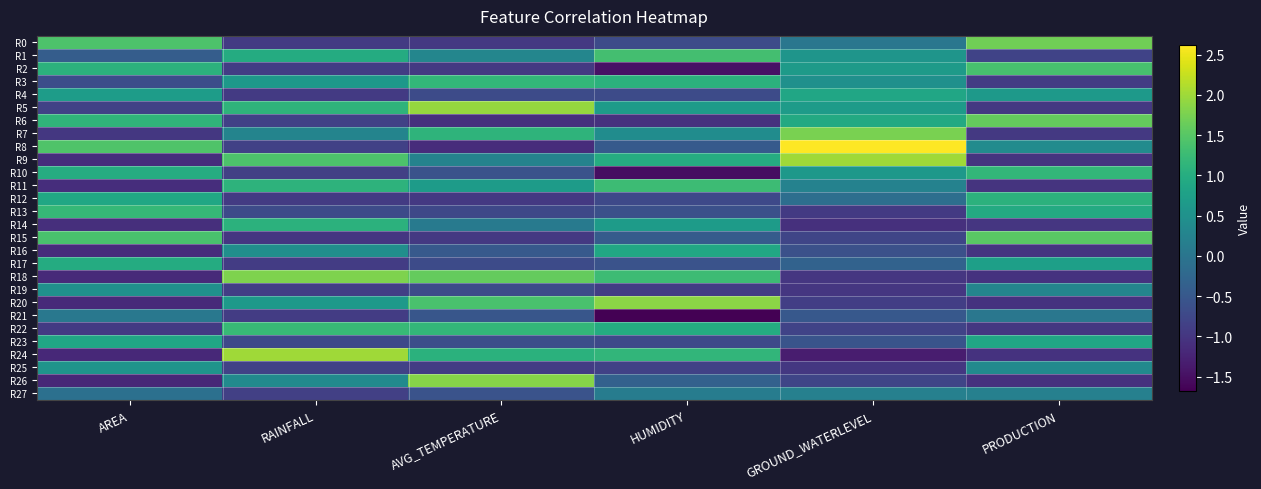

Which series has the largest total across all categories?

R5